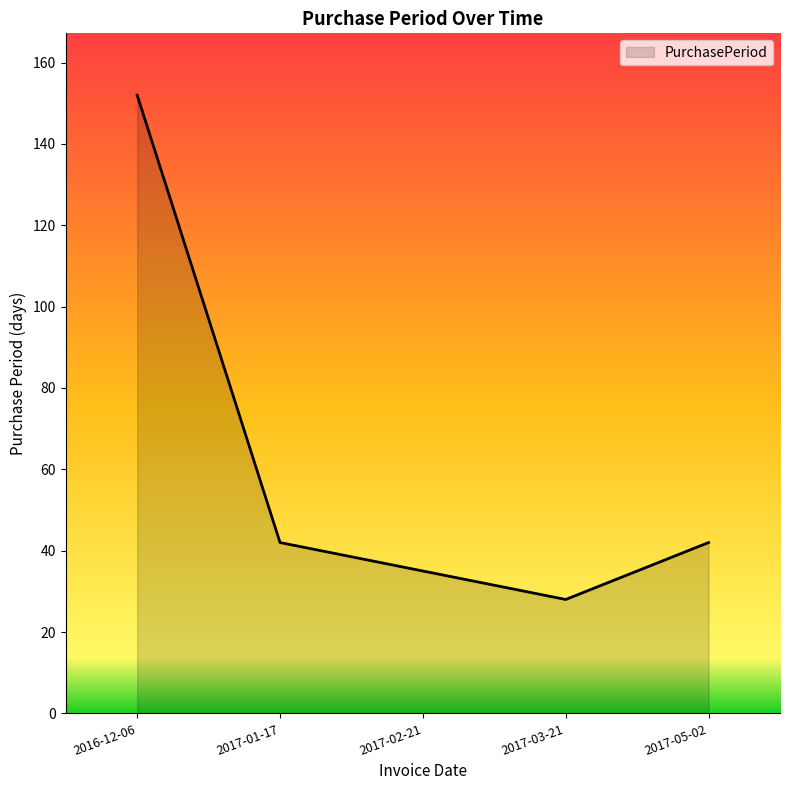

The value at 2017-01-17 is 42. True or false?

True